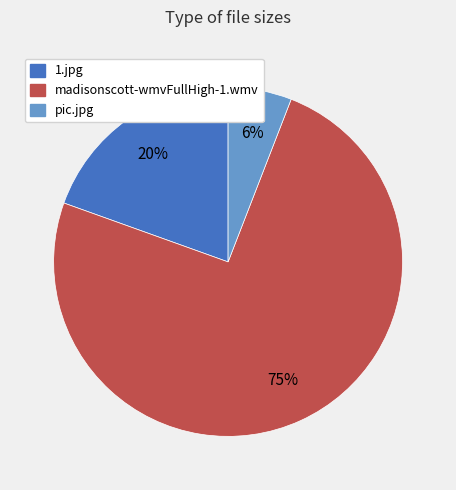

Does any single category account for the majority?

Yes